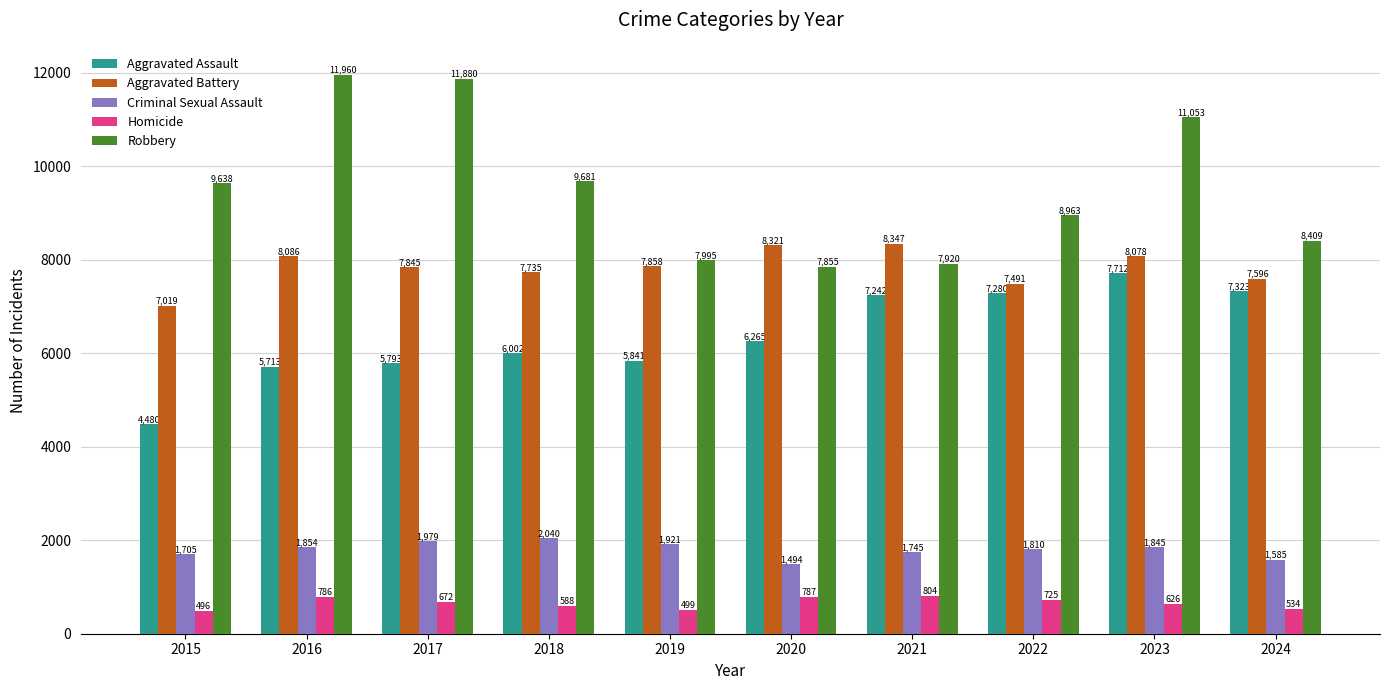

At how many categories does at least one series exceed 10922?

3